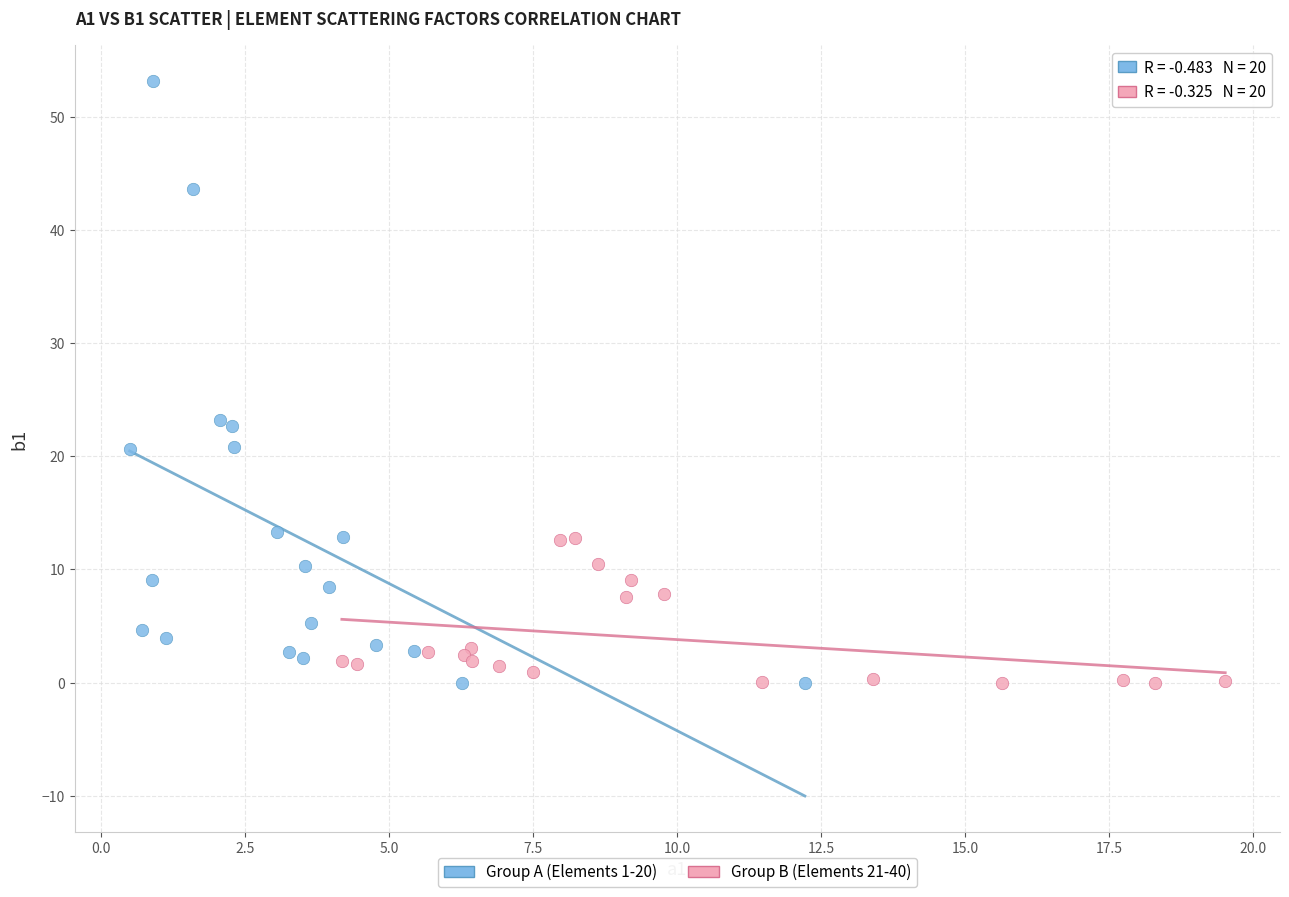

Which series reaches the maximum Y coordinate?

Group A (Elements 1-20)